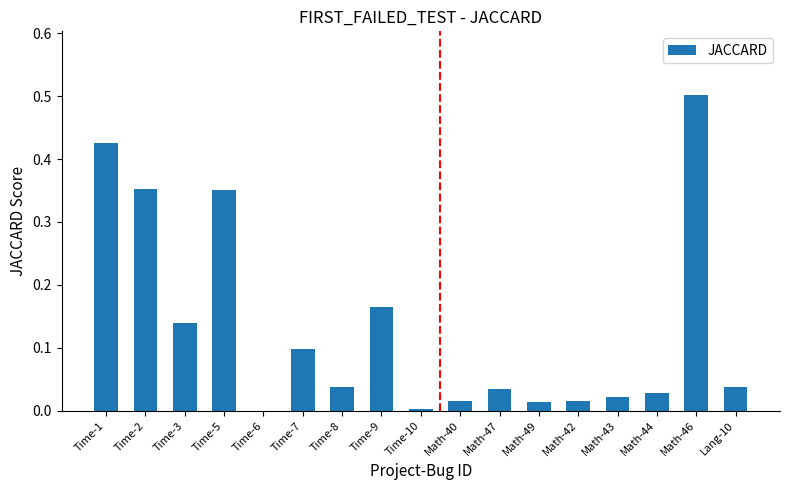

How many series are shown in this chart?

1